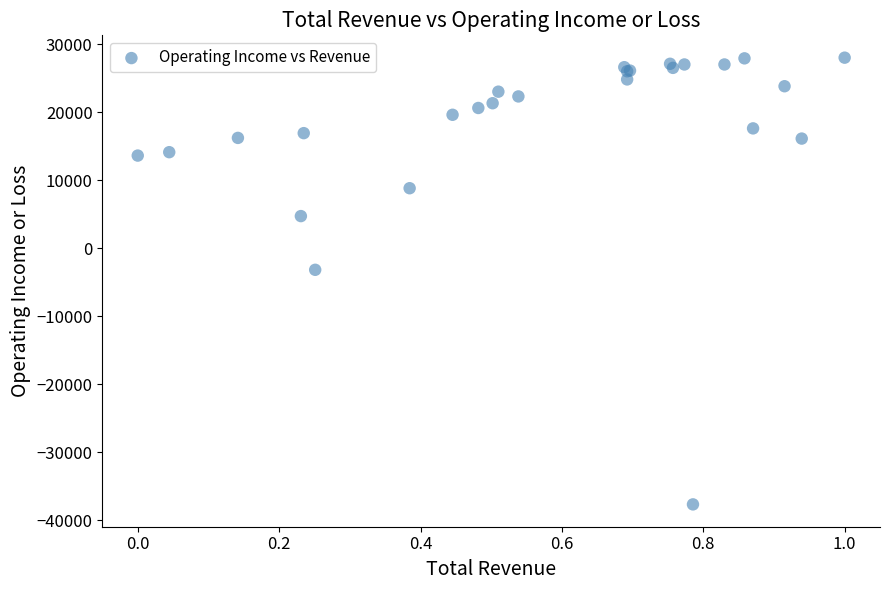

What Y value in the scatter plot is closest to -4850?

-3200